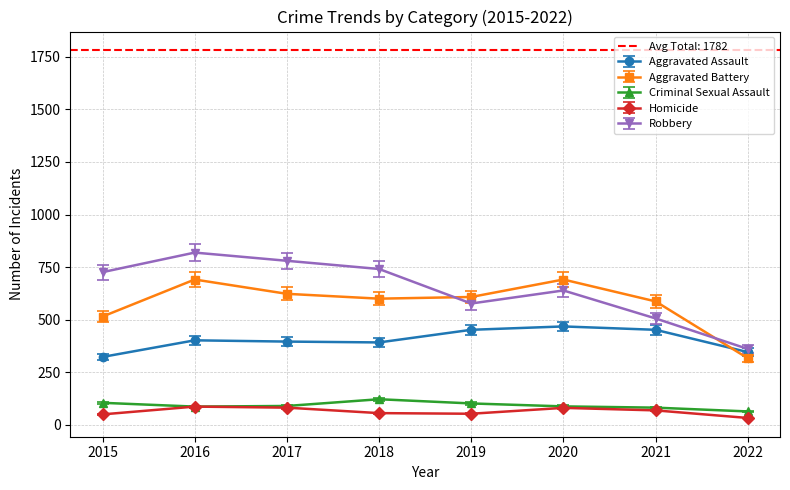

At which label does Aggravated Assault first exceed 381?

2016